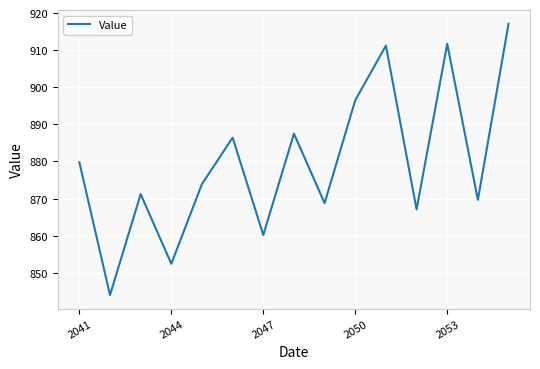

What is the greatest value displayed?

917.1